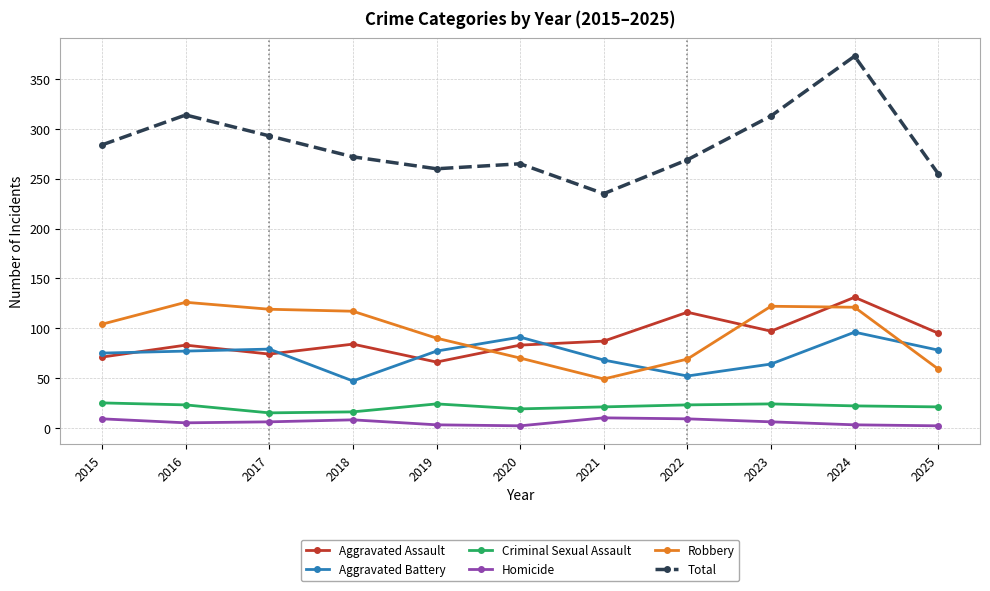

How many data points in Aggravated Battery are less than 77?

5